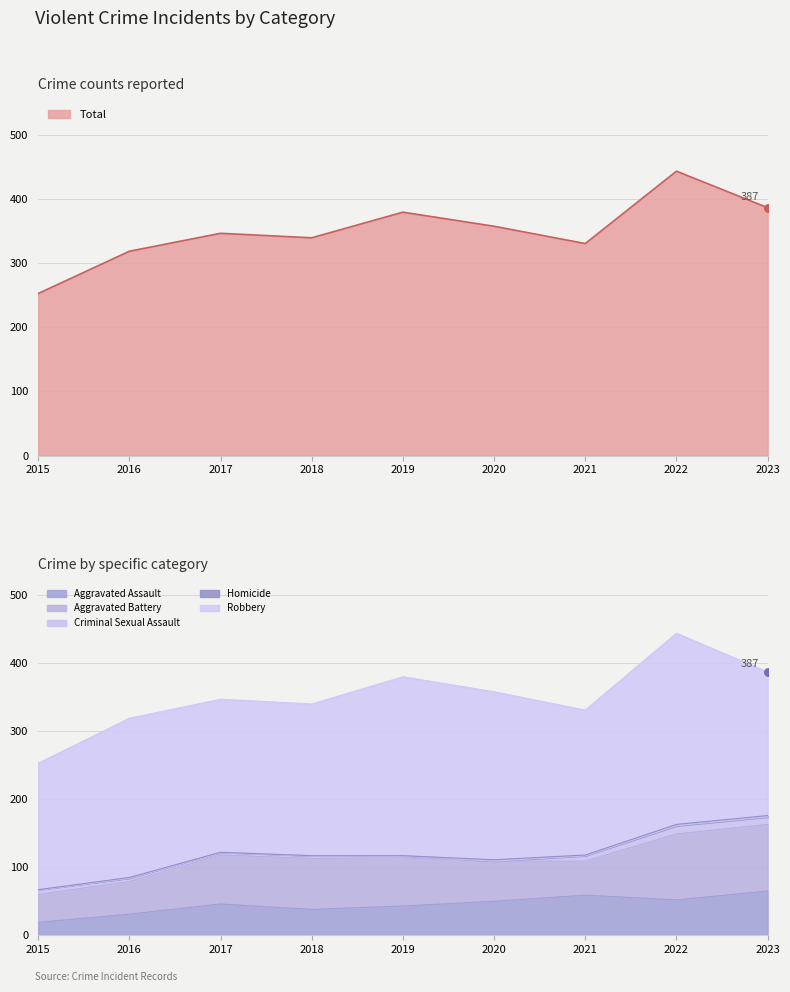

What are all the series names shown in the legend?

Aggravated Assault, Aggravated Battery, Criminal Sexual Assault, Homicide, Robbery